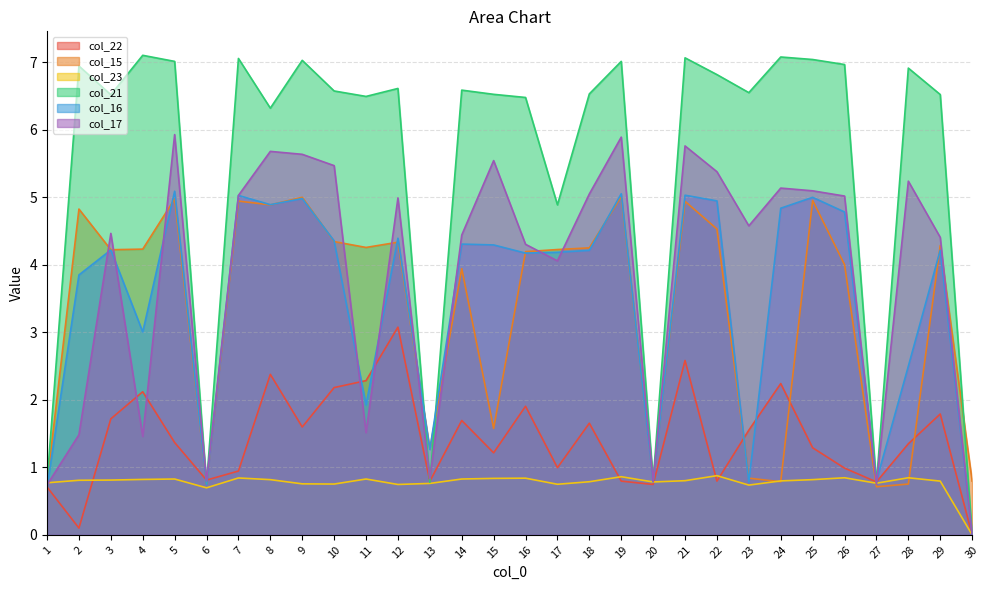

How many intersections are there between col_15 and col_22?

6